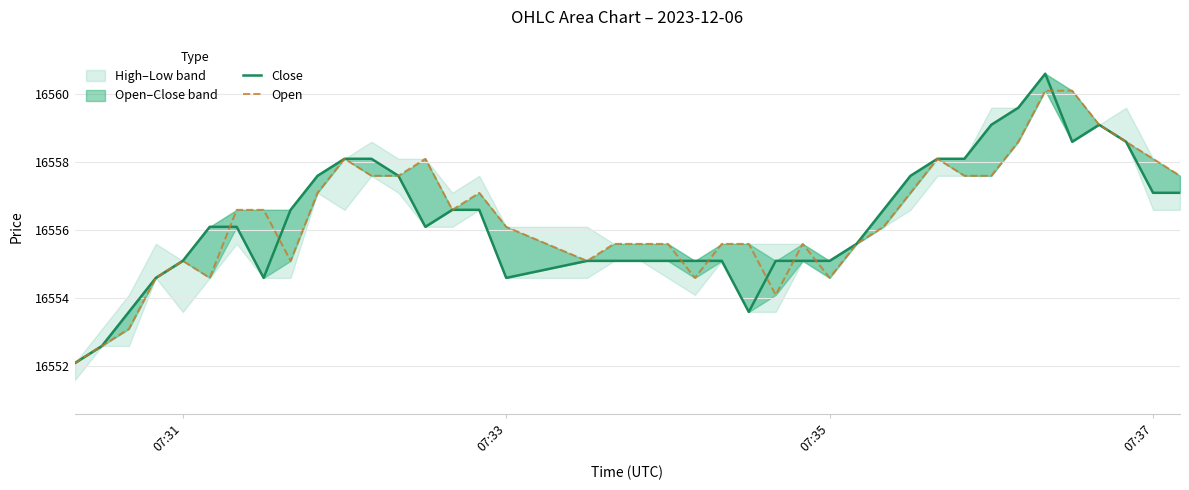

How many lines are shown in the chart?

2